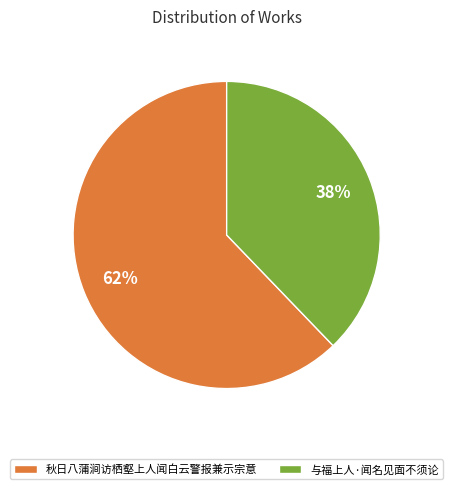

How many segments does this pie chart have?

2